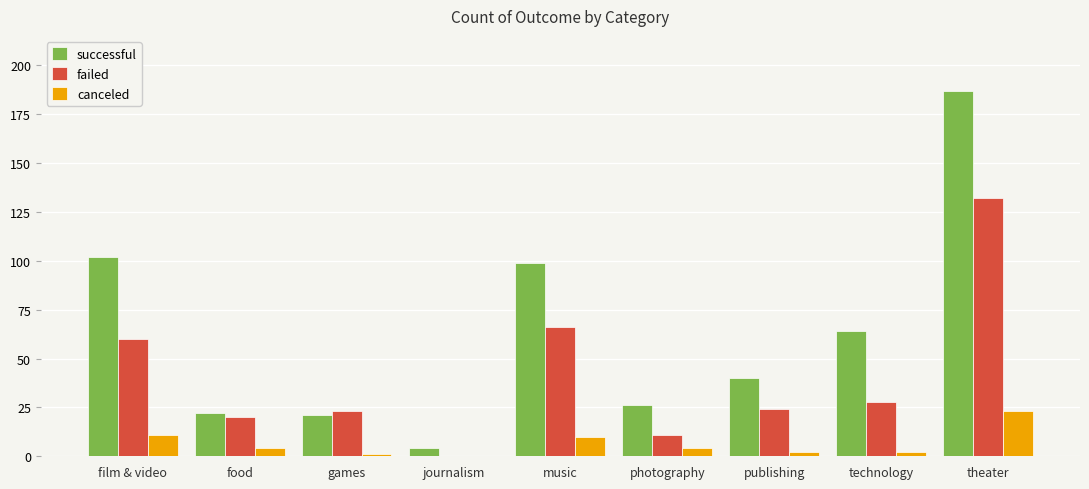

True or false: canceled has a value of 11 at journalism.

False